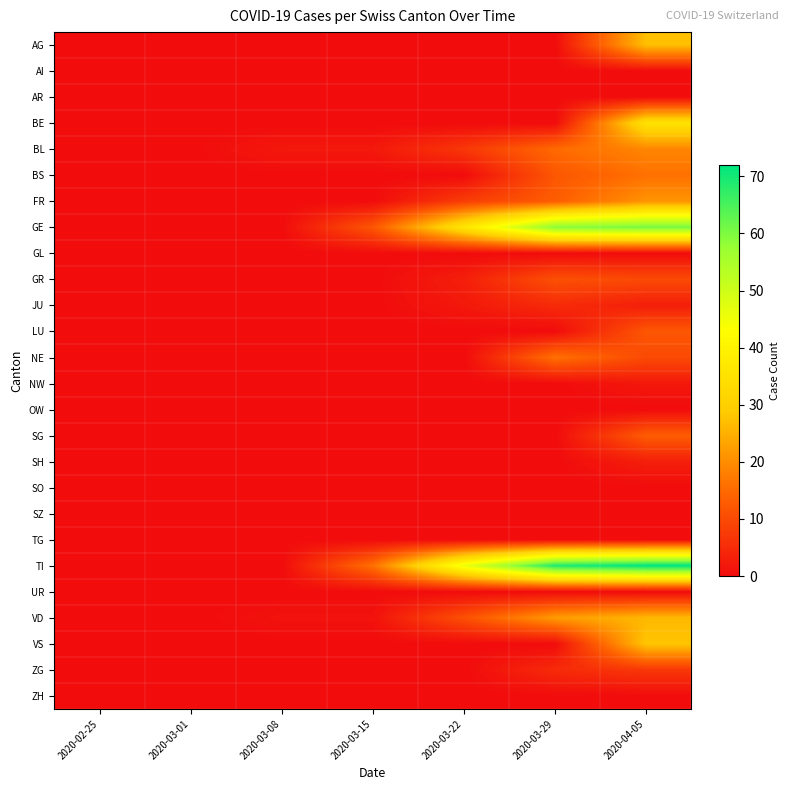

Reading left to right, list all the values displayed in this chart.

AG: 2020-02-25=0	2020-03-01=0	2020-03-08=0	2020-03-15=0	2020-03-22=0	2020-03-29=0	2020-04-05=27
AI: 2020-02-25=0	2020-03-01=0	2020-03-08=0	2020-03-15=0	2020-03-22=0	2020-03-29=0	2020-04-05=0
AR: 2020-02-25=0	2020-03-01=0	2020-03-08=0	2020-03-15=0	2020-03-22=0	2020-03-29=0	2020-04-05=0
BE: 2020-02-25=0	2020-03-01=0	2020-03-08=0	2020-03-15=0	2020-03-22=0	2020-03-29=0	2020-04-05=35
BL: 2020-02-25=0	2020-03-01=0	2020-03-08=2	2020-03-15=2	2020-03-22=7	2020-03-29=15	2020-04-05=19
BS: 2020-02-25=0	2020-03-01=0	2020-03-08=0	2020-03-15=0	2020-03-22=0	2020-03-29=12	2020-04-05=16
FR: 2020-02-25=0	2020-03-01=0	2020-03-08=0	2020-03-15=0	2020-03-22=8	2020-03-29=13	2020-04-05=21
GE: 2020-02-25=0	2020-03-01=0	2020-03-08=0	2020-03-15=12	2020-03-22=36	2020-03-29=59	2020-04-05=61
GL: 2020-02-25=0	2020-03-01=0	2020-03-08=0	2020-03-15=0	2020-03-22=0	2020-03-29=0	2020-04-05=0
GR: 2020-02-25=0	2020-03-01=0	2020-03-08=0	2020-03-15=0	2020-03-22=3	2020-03-29=11	2020-04-05=10
JU: 2020-02-25=0	2020-03-01=0	2020-03-08=0	2020-03-15=0	2020-03-22=2	2020-03-29=5	2020-04-05=3
LU: 2020-02-25=0	2020-03-01=0	2020-03-08=0	2020-03-15=0	2020-03-22=0	2020-03-29=0	2020-04-05=12
NE: 2020-02-25=0	2020-03-01=0	2020-03-08=0	2020-03-15=0	2020-03-22=0	2020-03-29=16	2020-04-05=10
NW: 2020-02-25=0	2020-03-01=0	2020-03-08=0	2020-03-15=0	2020-03-22=0	2020-03-29=0	2020-04-05=2
OW: 2020-02-25=0	2020-03-01=0	2020-03-08=0	2020-03-15=0	2020-03-22=0	2020-03-29=0	2020-04-05=0
SG: 2020-02-25=0	2020-03-01=0	2020-03-08=0	2020-03-15=0	2020-03-22=0	2020-03-29=0	2020-04-05=13
SH: 2020-02-25=0	2020-03-01=0	2020-03-08=0	2020-03-15=0	2020-03-22=0	2020-03-29=0	2020-04-05=3
SO: 2020-02-25=0	2020-03-01=0	2020-03-08=0	2020-03-15=0	2020-03-22=0	2020-03-29=0	2020-04-05=0
SZ: 2020-02-25=0	2020-03-01=0	2020-03-08=0	2020-03-15=0	2020-03-22=0	2020-03-29=0	2020-04-05=0
TG: 2020-02-25=0	2020-03-01=0	2020-03-08=0	2020-03-15=0	2020-03-22=0	2020-03-29=0	2020-04-05=0
TI: 2020-02-25=0	2020-03-01=0	2020-03-08=0	2020-03-15=16	2020-03-22=46	2020-03-29=69	2020-04-05=72
UR: 2020-02-25=0	2020-03-01=0	2020-03-08=0	2020-03-15=0	2020-03-22=0	2020-03-29=0	2020-04-05=0
VD: 2020-02-25=0	2020-03-01=0	2020-03-08=1	2020-03-15=1	2020-03-22=11	2020-03-29=22	2020-04-05=26
VS: 2020-02-25=0	2020-03-01=0	2020-03-08=0	2020-03-15=0	2020-03-22=0	2020-03-29=0	2020-04-05=28
ZG: 2020-02-25=0	2020-03-01=0	2020-03-08=0	2020-03-15=0	2020-03-22=0	2020-03-29=5	2020-04-05=7
ZH: 2020-02-25=0	2020-03-01=0	2020-03-08=0	2020-03-15=0	2020-03-22=0	2020-03-29=0	2020-04-05=0